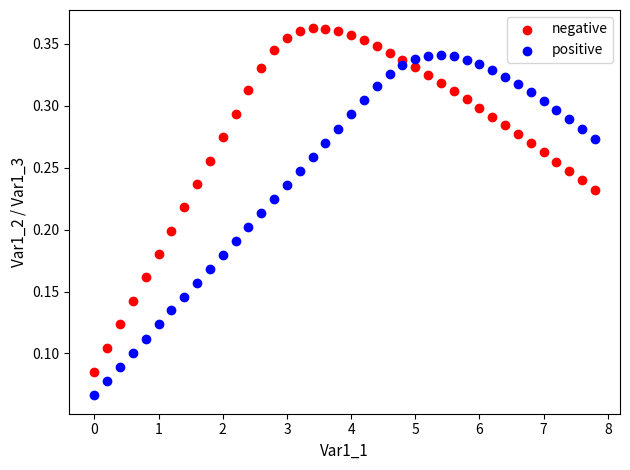

Which series contains the lowest Y value?

positive